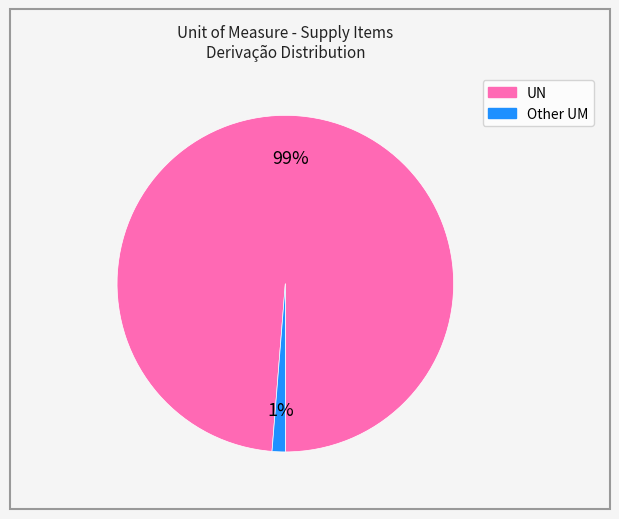

To the nearest percent, what is the average slice percentage?

50%